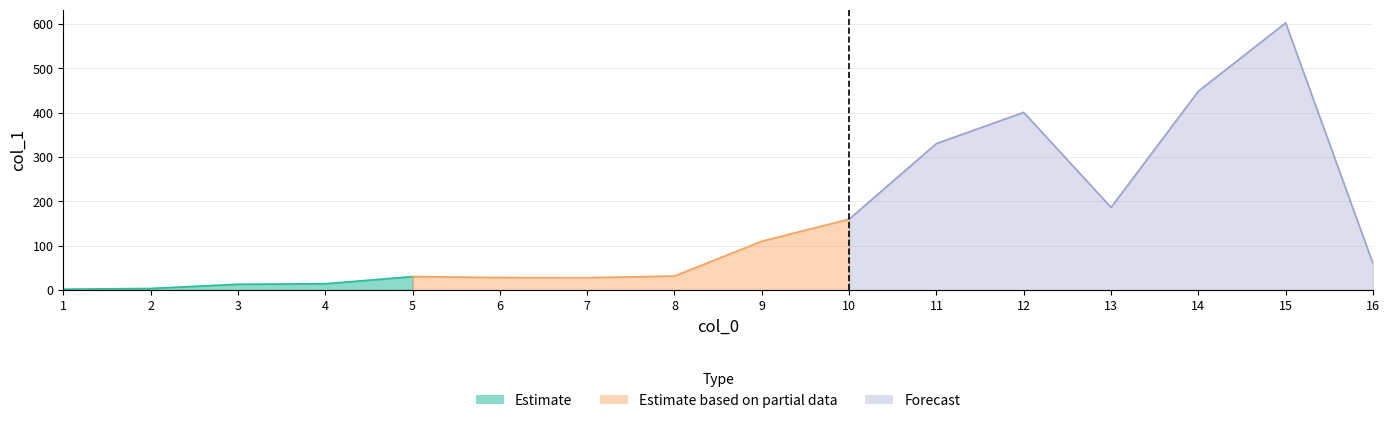

What is the smallest value displayed?

1.6